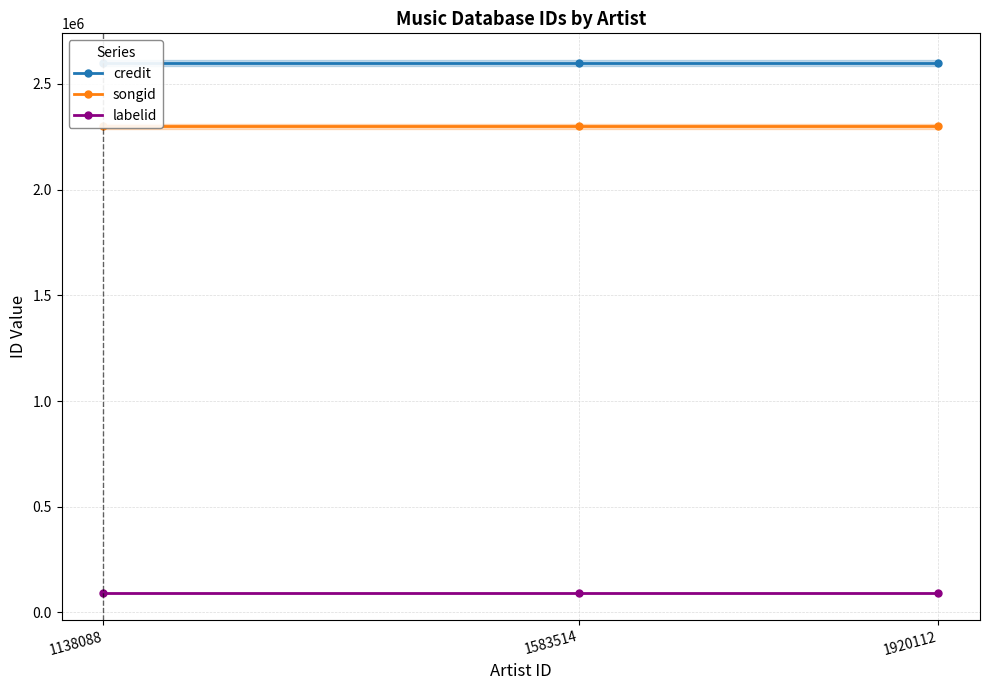

True or false: labelid has a value of 120554 at 1920112.

False